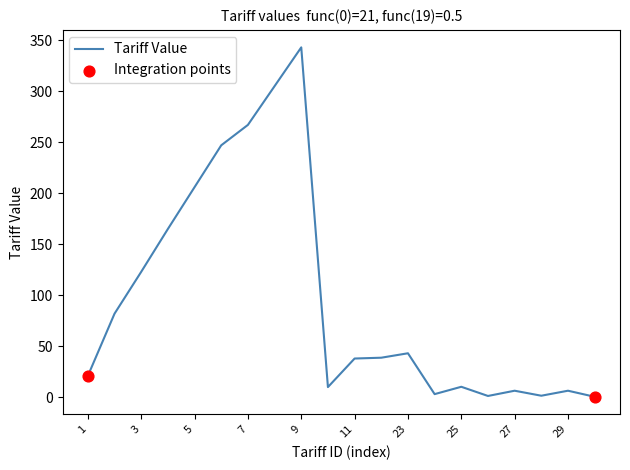

What is the difference between the maximum and minimum values?

342.5